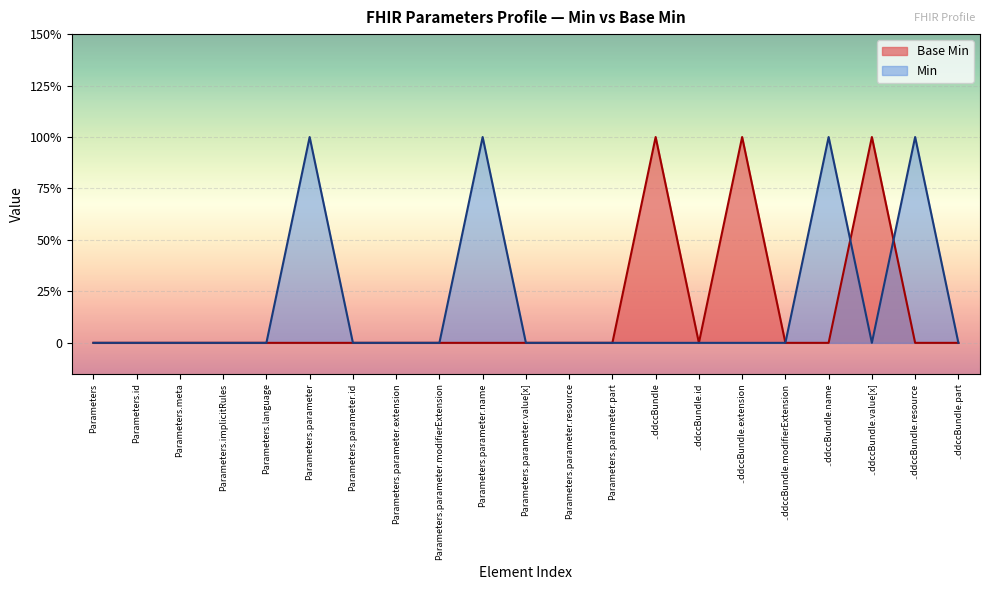

How many data points are above 0?

3